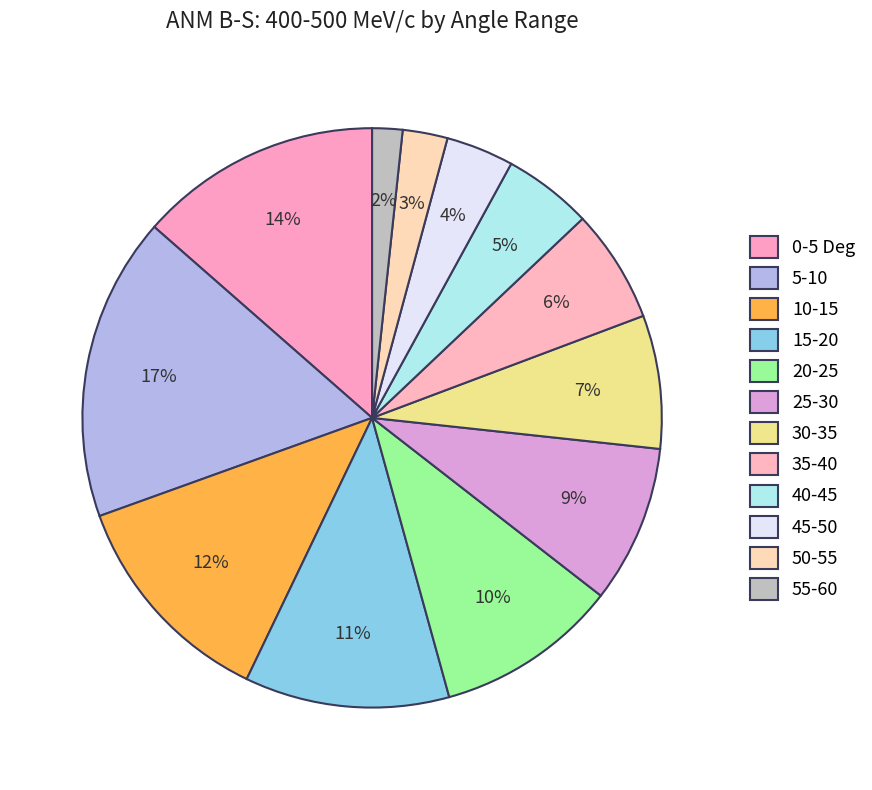

How many slices are in this pie chart?

12